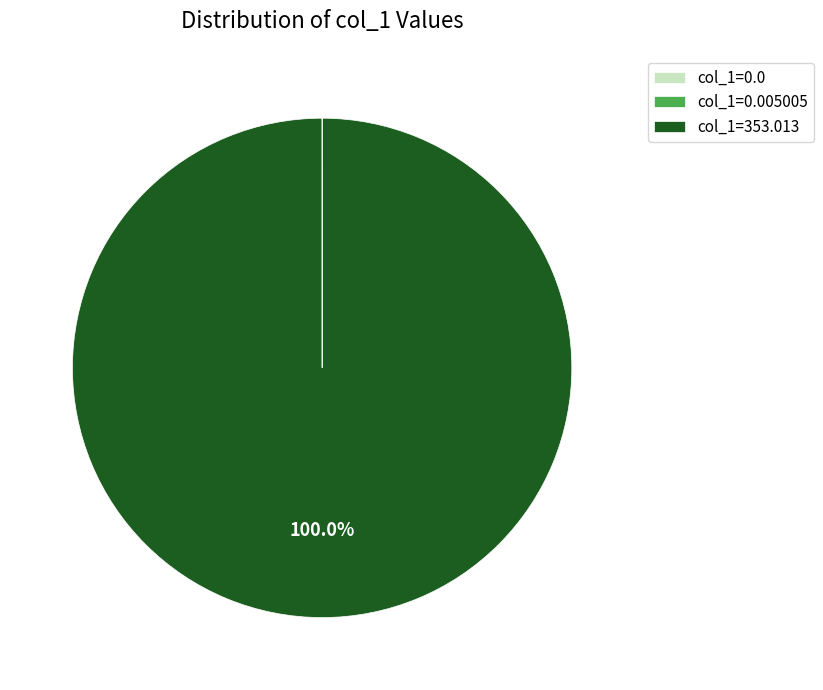

What is the largest slice in the pie chart?

col_1=353.013